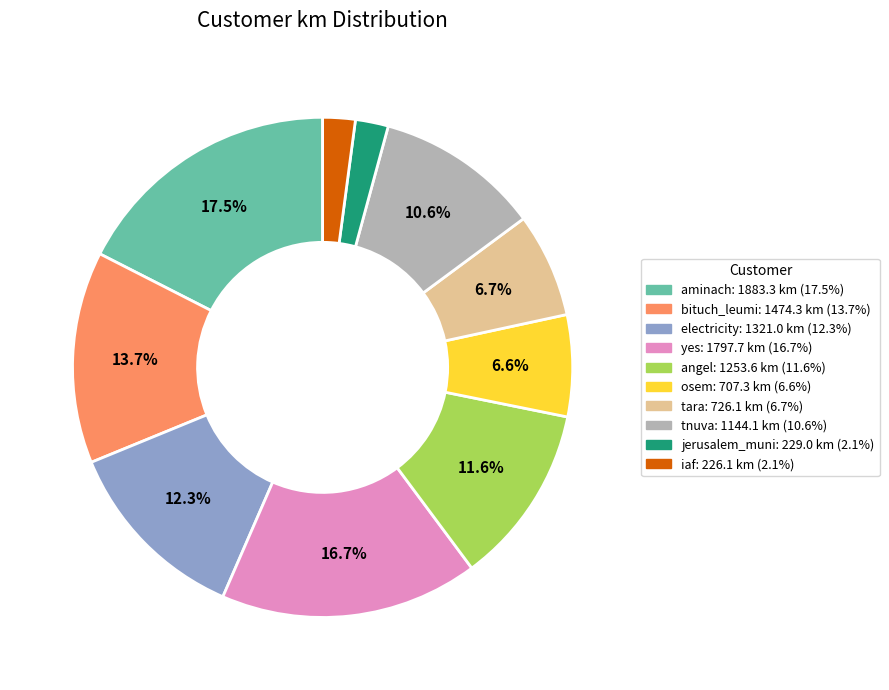

Which slice is the largest?

aminach